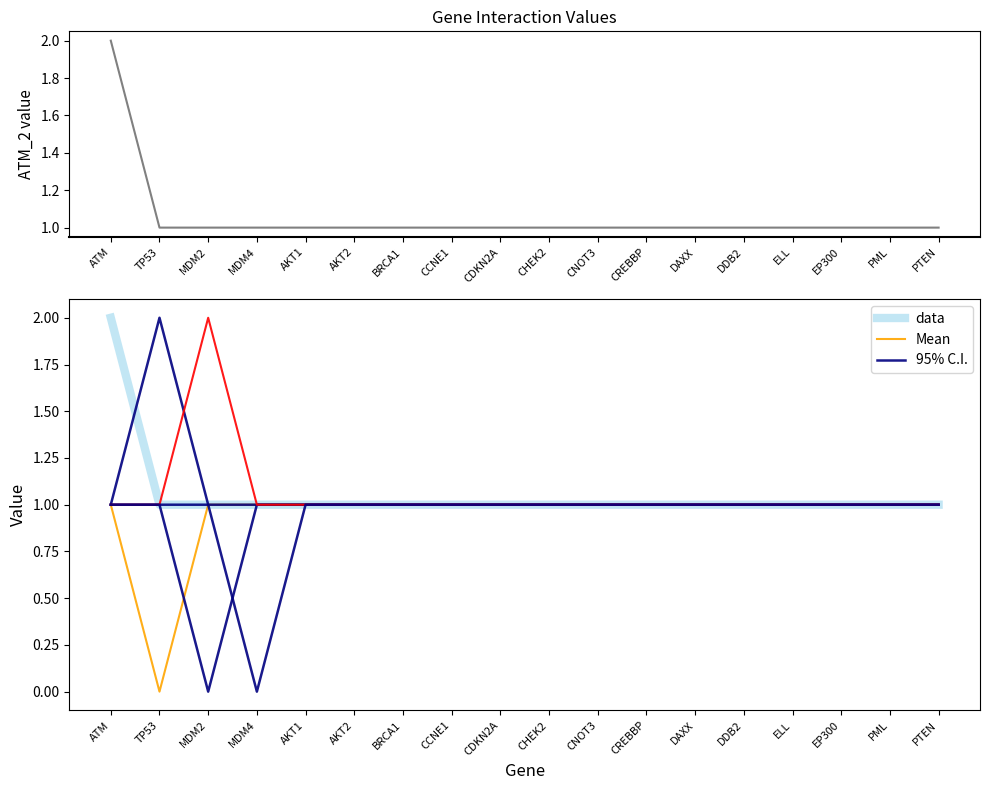

How many values in the ATM_2 series exceed 1?

1